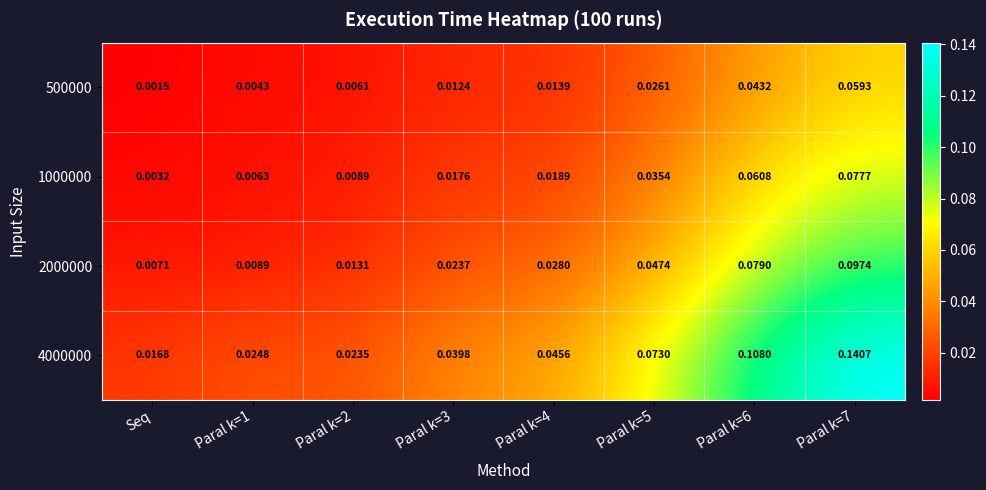

Rank the series by their average value, from lowest to highest.

500000, 1000000, 2000000, 4000000